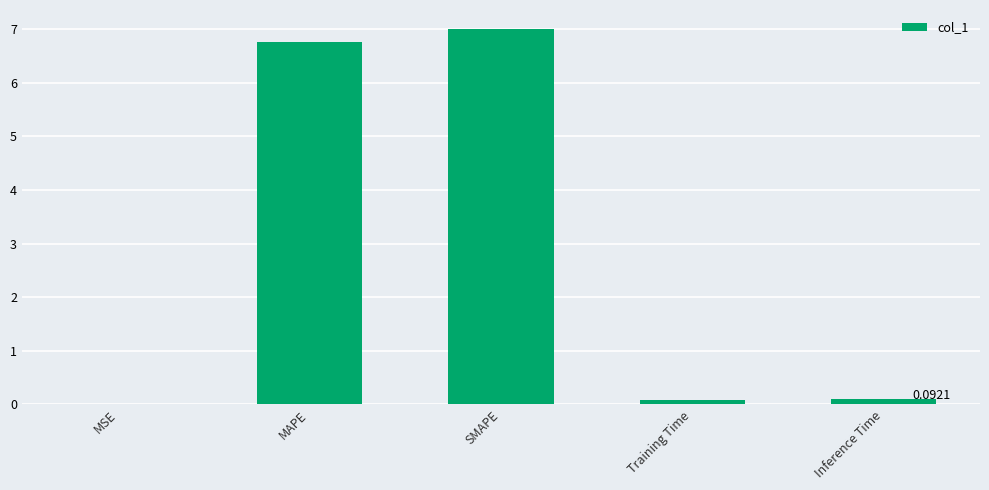

Between MAPE and MSE, which is larger?

MAPE